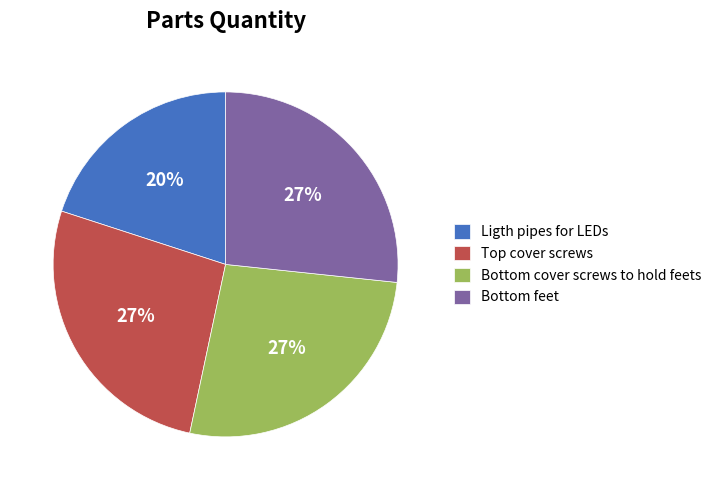

How many slices are in this pie chart?

4